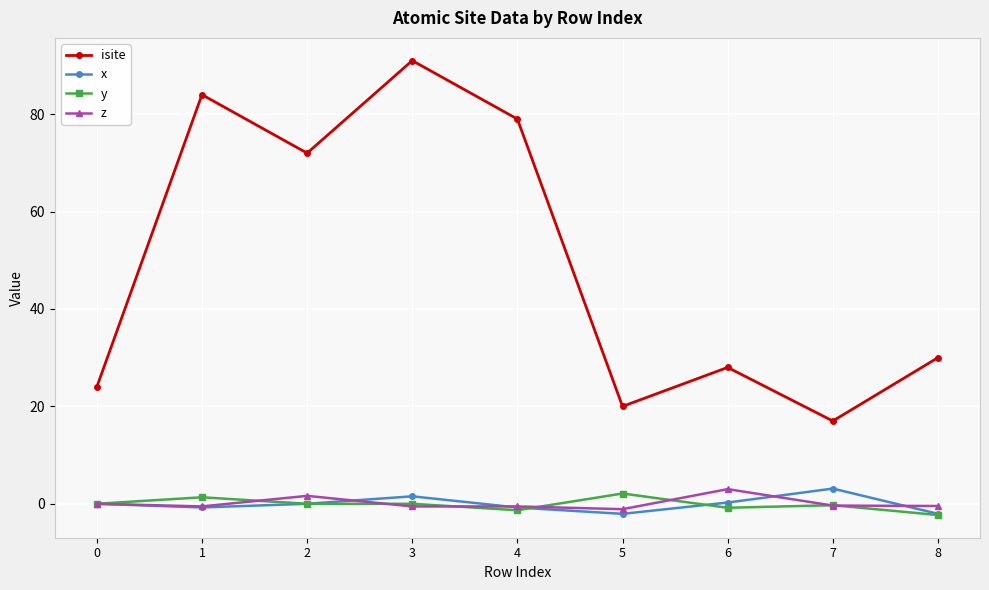

Rank the series at 5 from highest to lowest value.

isite, y, z, x